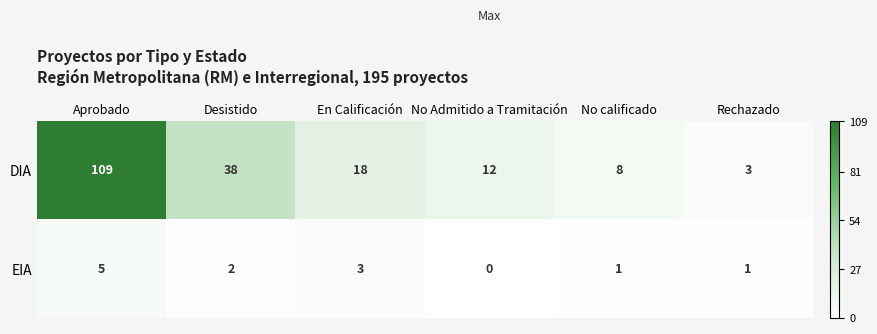

Reading right to left, list all the values displayed in this chart.

DIA: Rechazado=3	No calificado=8	No Admitido a Tramitación=12	En Calificación=18	Desistido=38	Aprobado=109
EIA: Rechazado=1	No calificado=1	No Admitido a Tramitación=0	En Calificación=3	Desistido=2	Aprobado=5